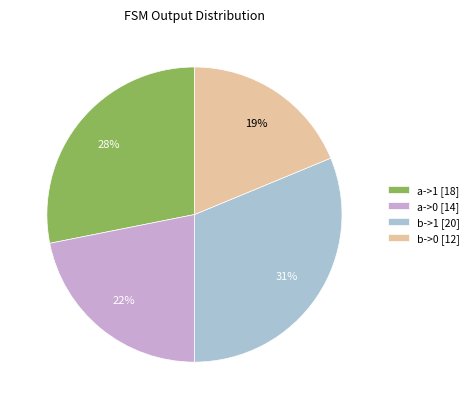

Between b->0 [12] and b->1 [20], which is larger?

b->1 [20]